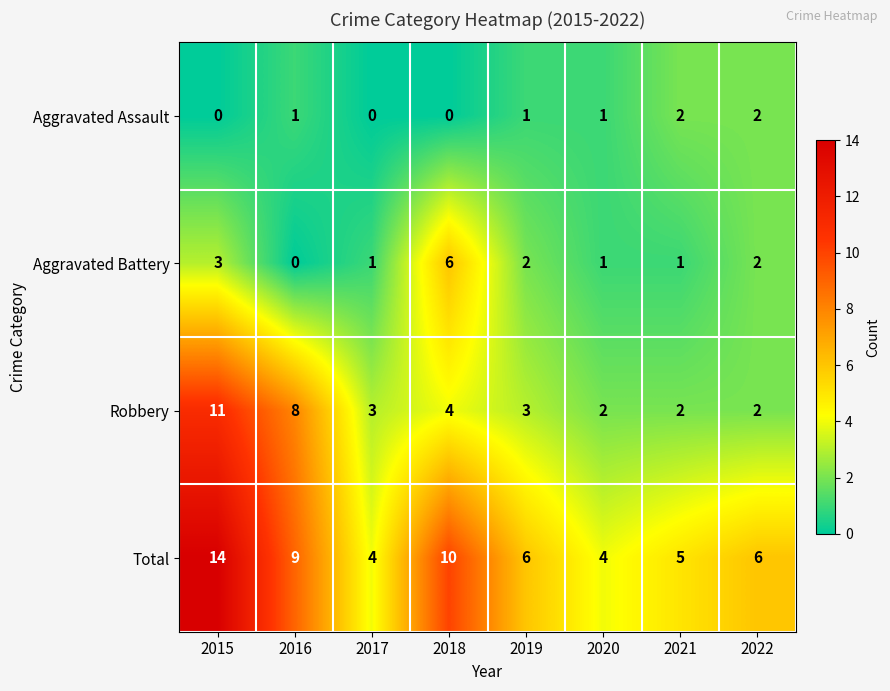

What is the difference between the Robbery values at 2016 and 2015?

3